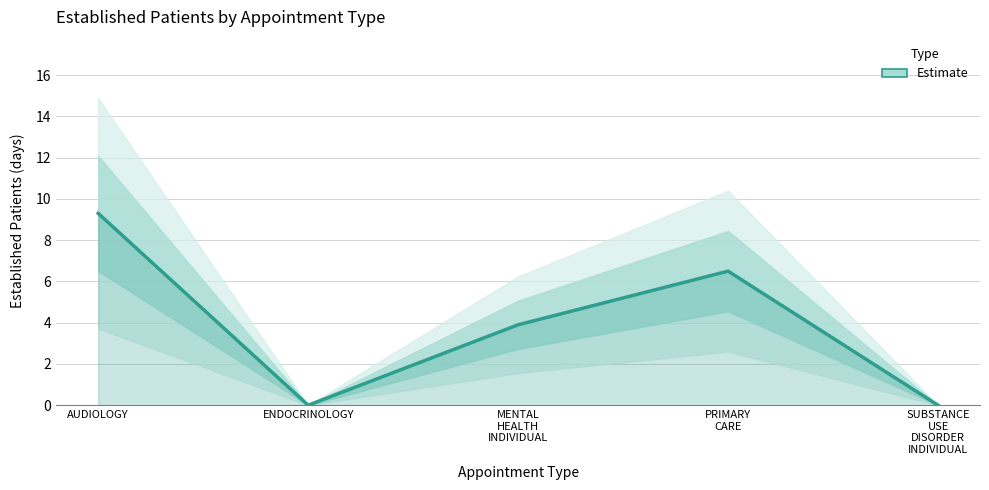

How many lines are shown in the chart?

1